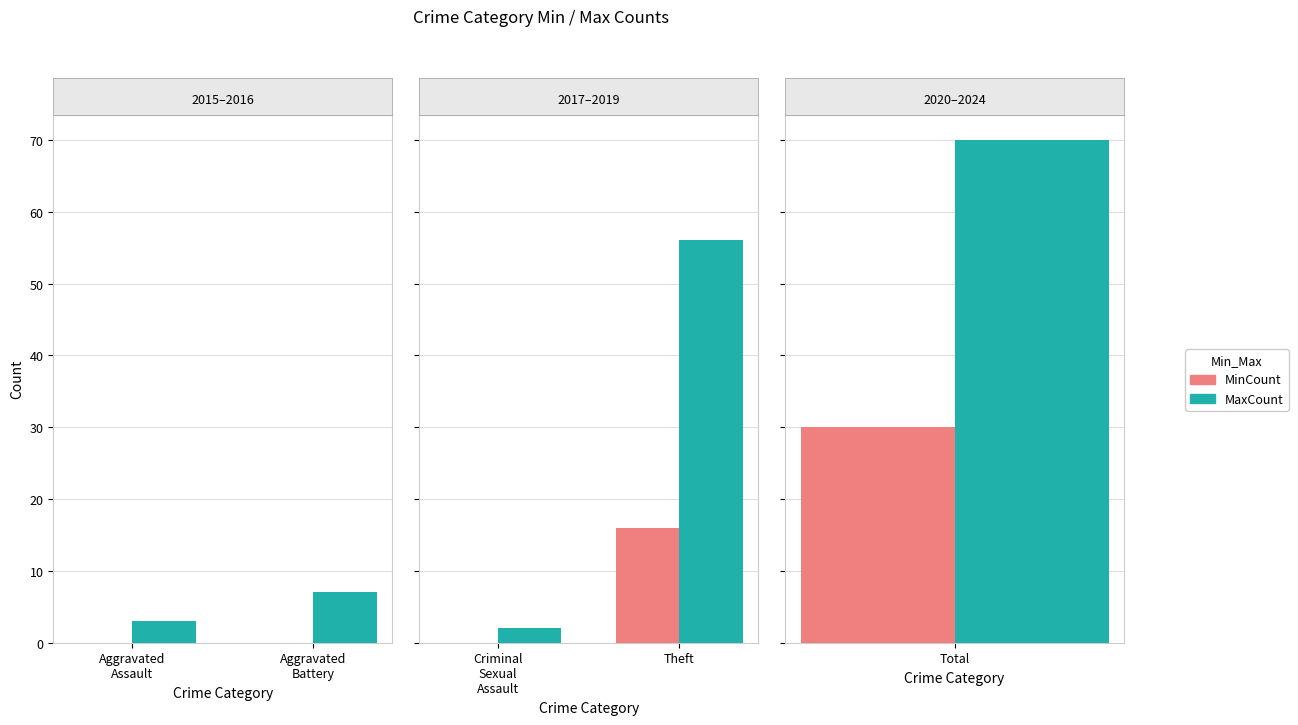

How many distinct data groups are displayed?

2